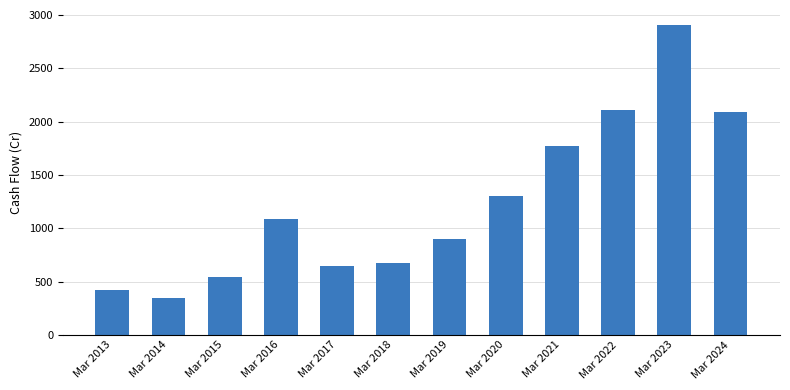

How many bars are there in total?

12